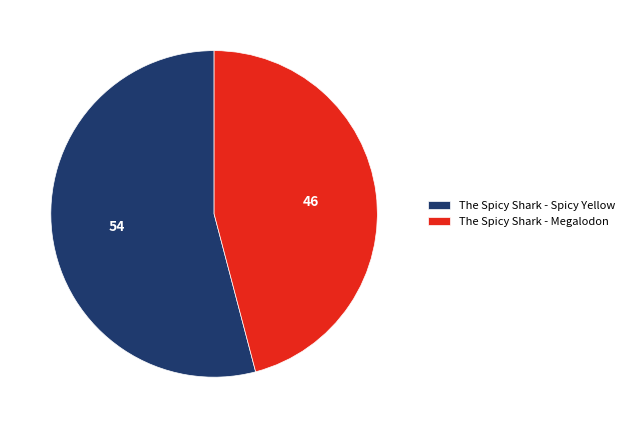

Count the number of slices in the pie.

2